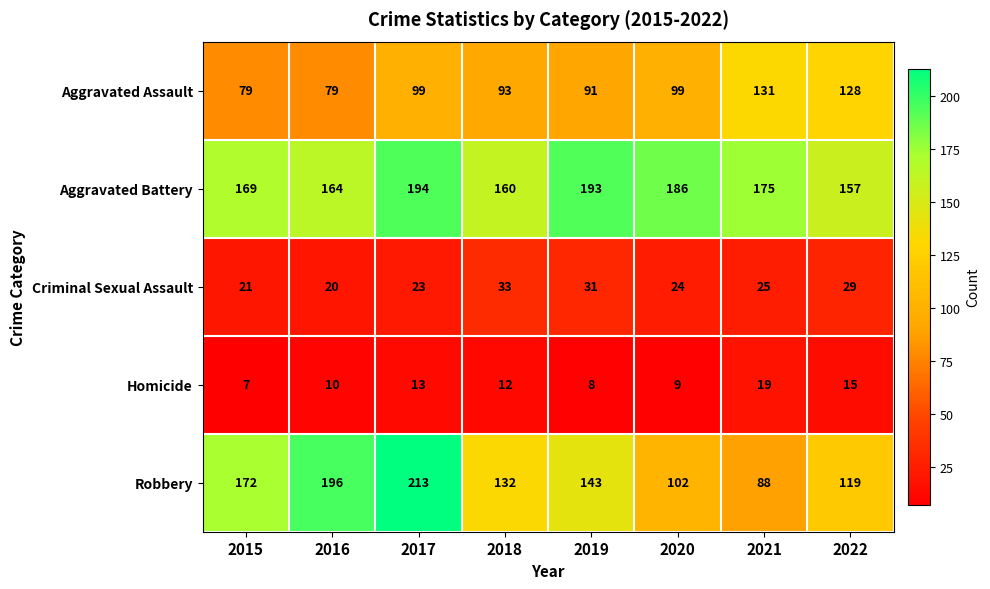

Count the Robbery values in the range 119 to 196.

5